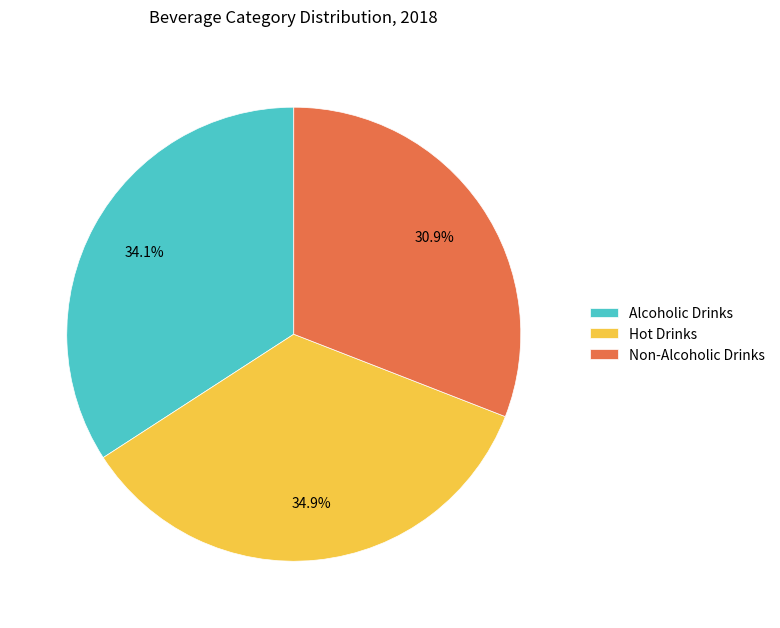

Is it true that Non-Alcoholic Drinks is 41% of the pie?

False